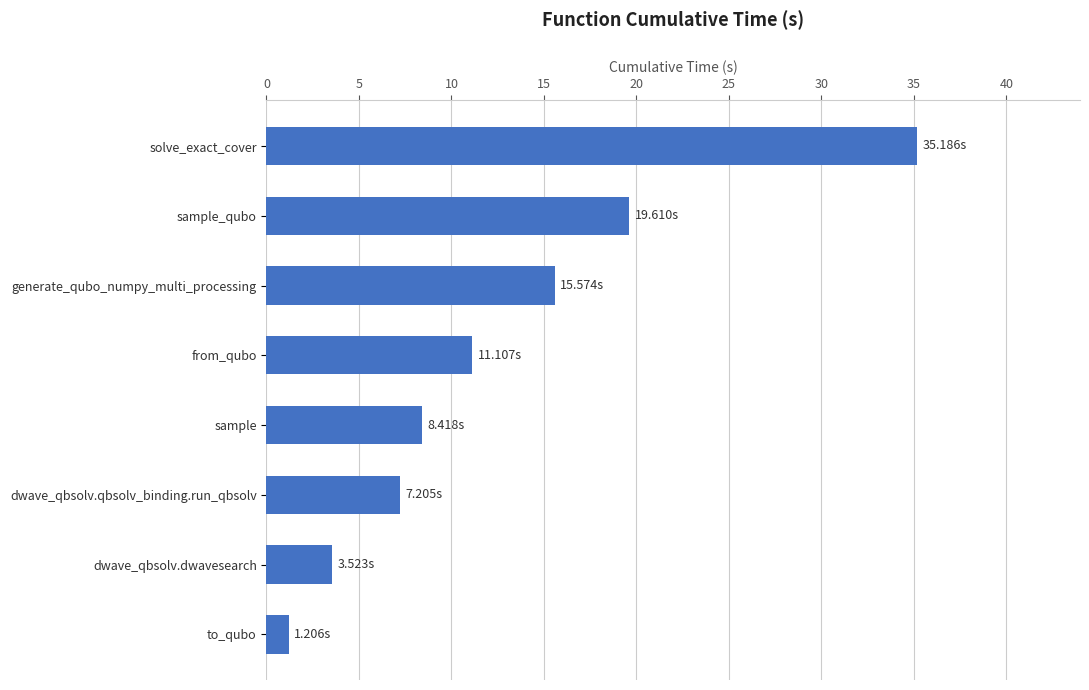

At which category does the chart reach its peak across all series?

solve_exact_cover